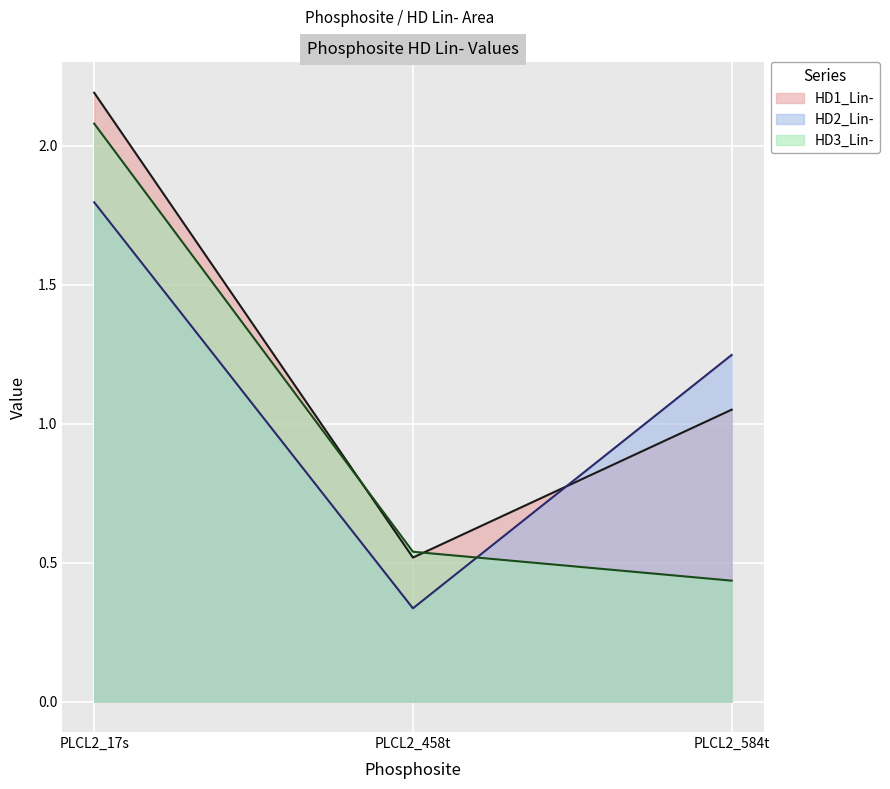

At which category is the sum across all series the highest?

PLCL2_17s